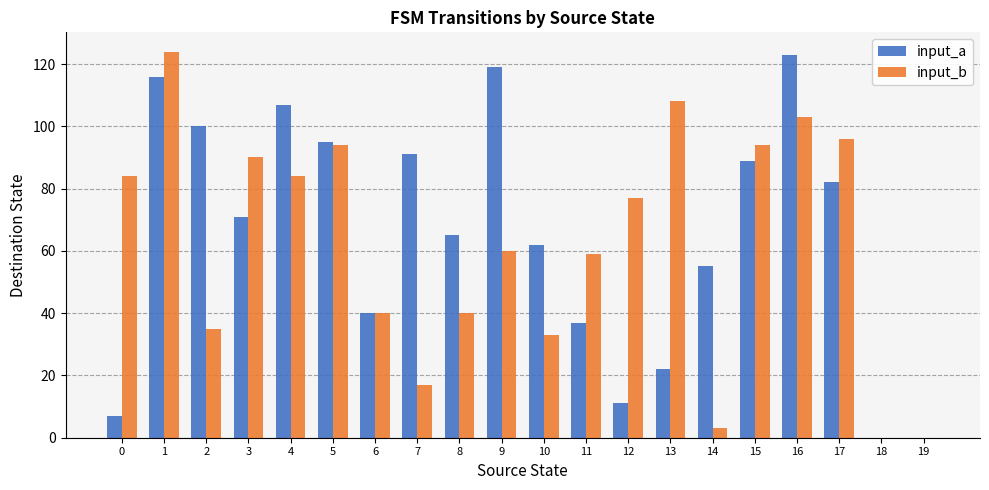

What is the total value across all series at 13?

130